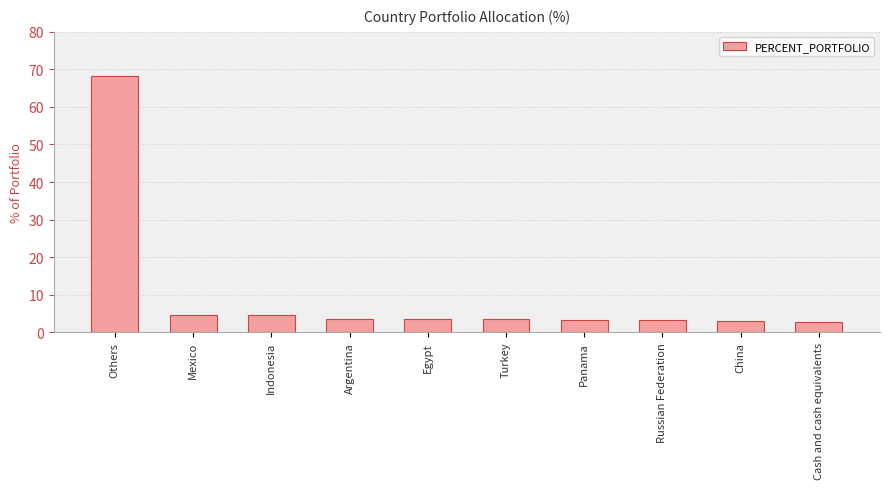

At which label does the data first exceed 3?

Others